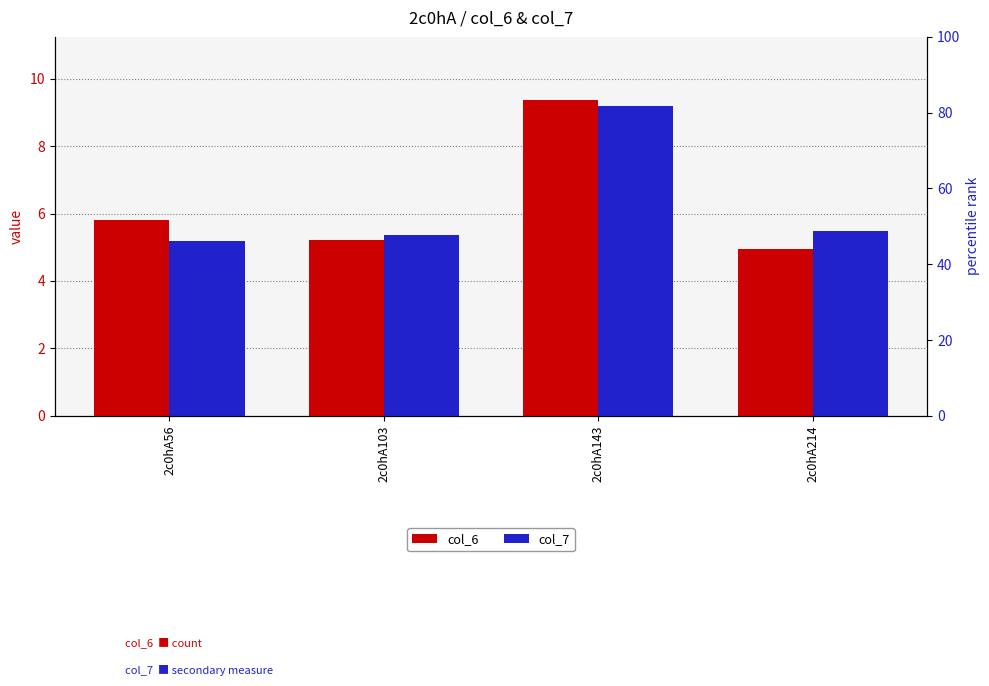

How many groups of bars are there?

4